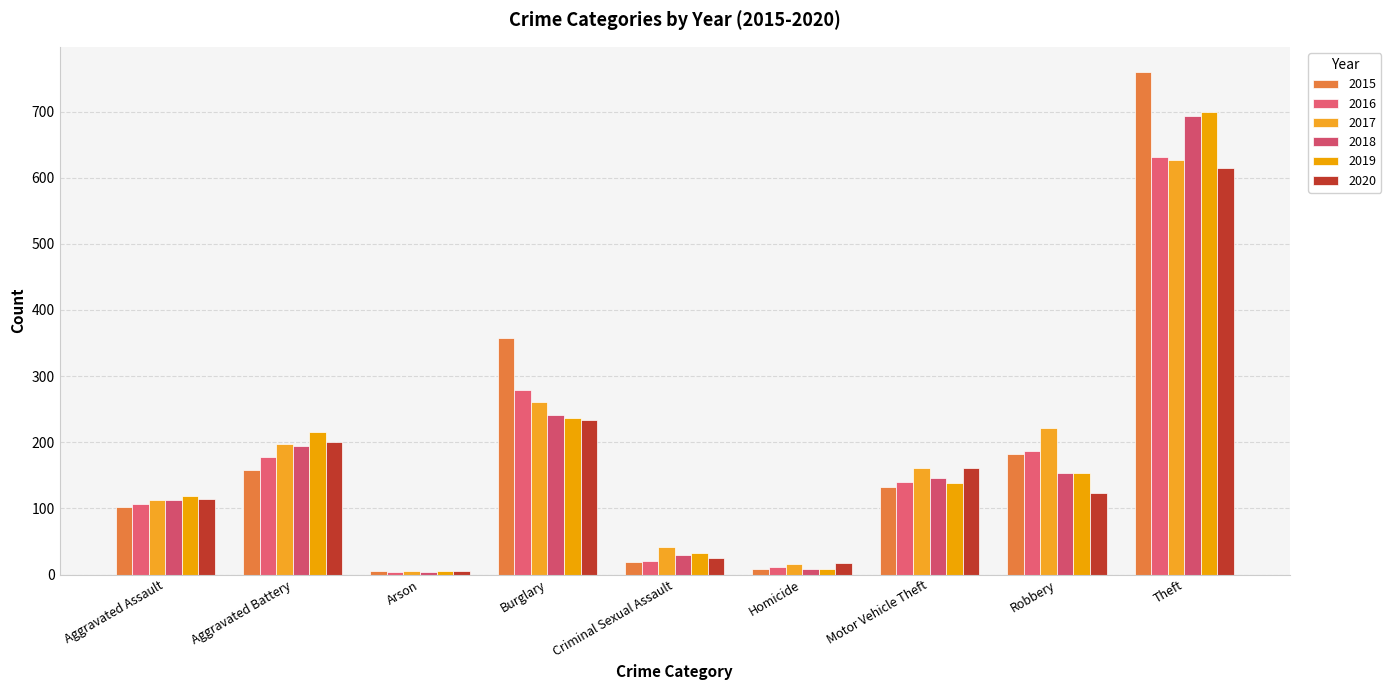

What is the value of the 2017 bar at the 1st from the left?

112